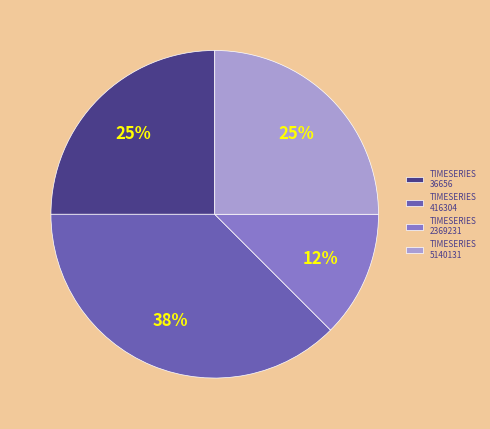

True or false: TIMESERIES 2369231 accounts for 12% of the total.

True